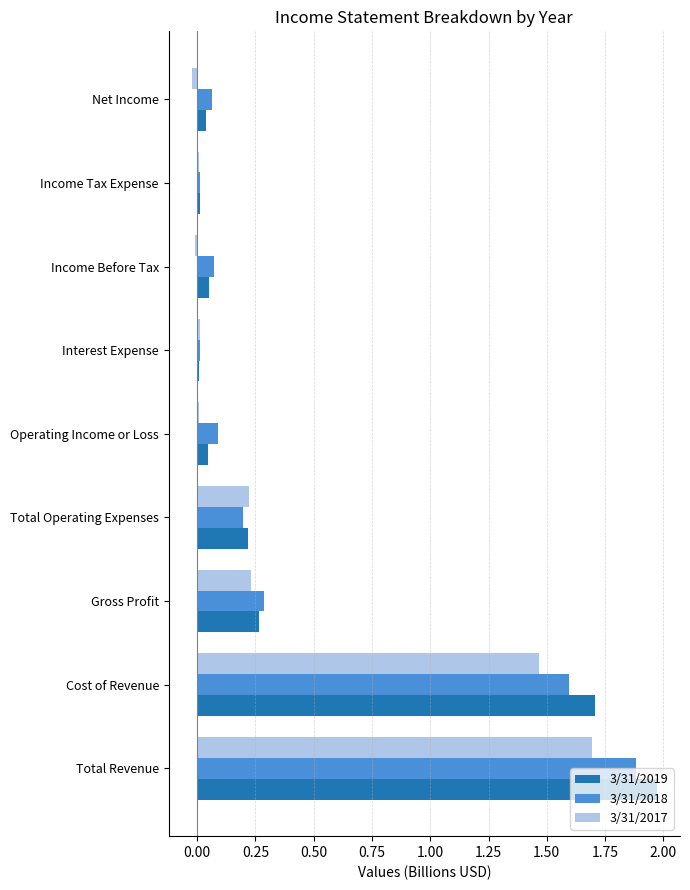

What is the sum of all 3/31/2017 values?

3.6